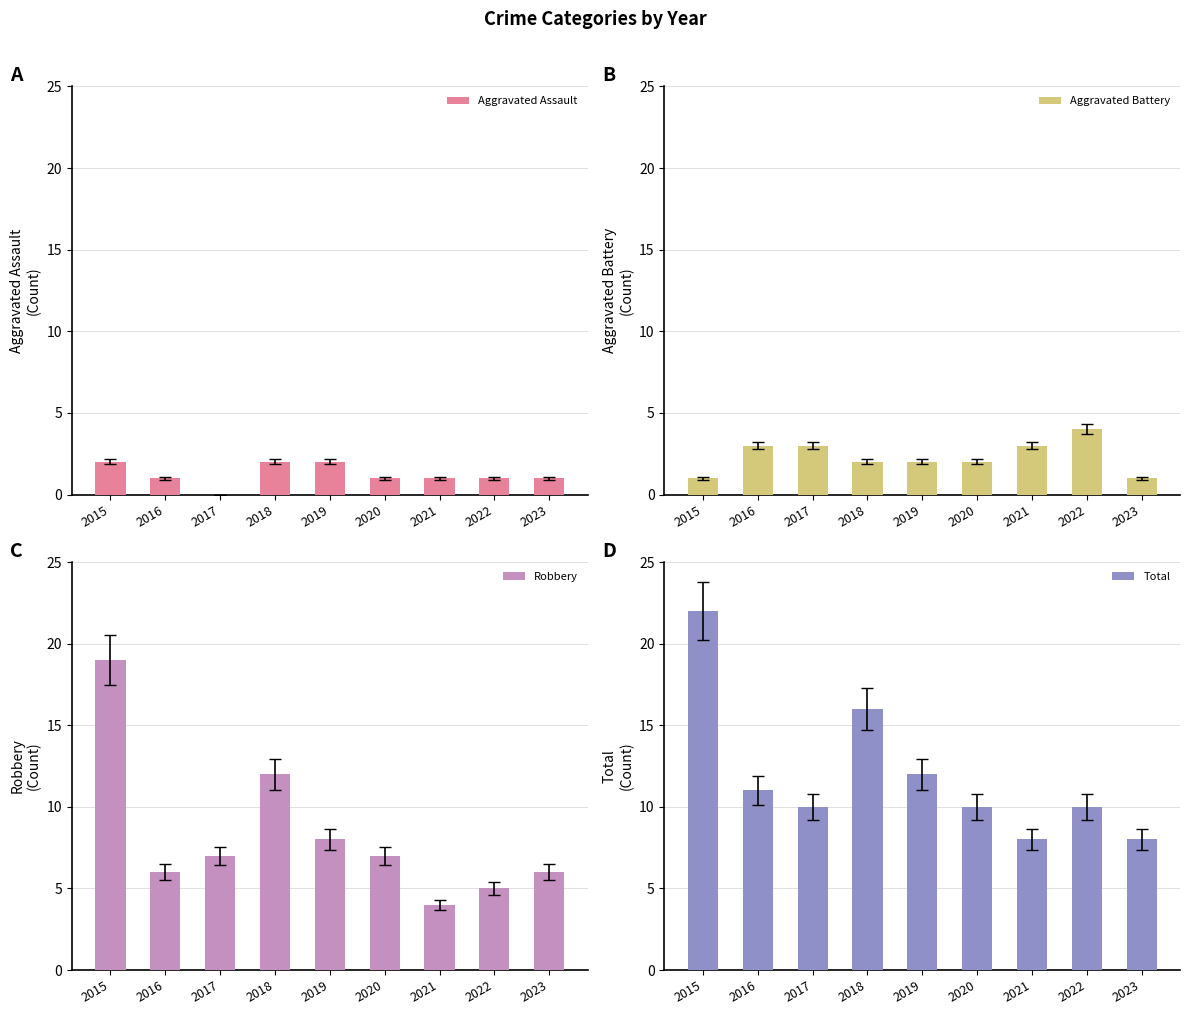

Are the bars grouped side by side (vs. stacked)?

Yes